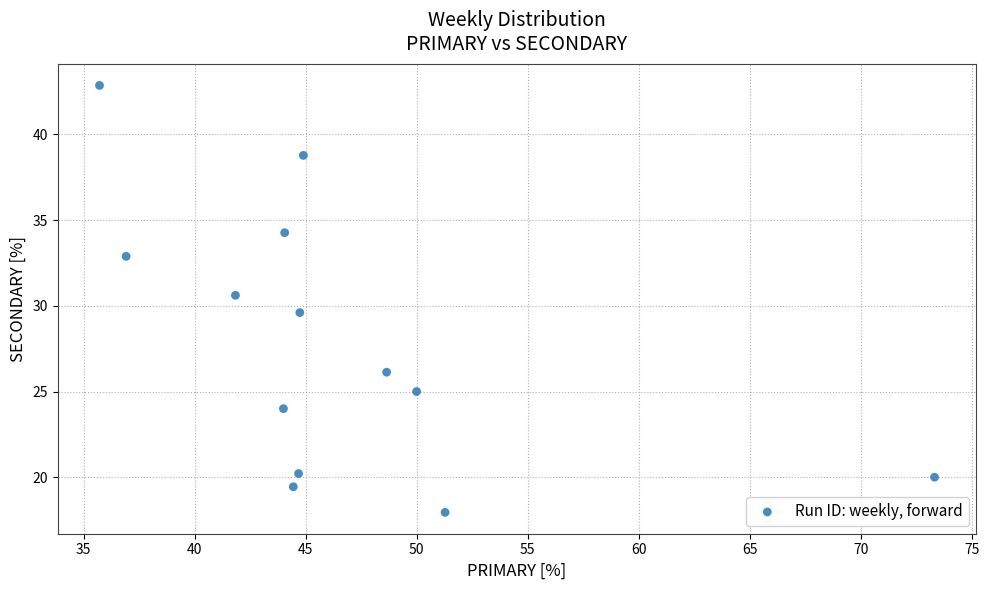

What is the range of X values (max minus min)?

37.6